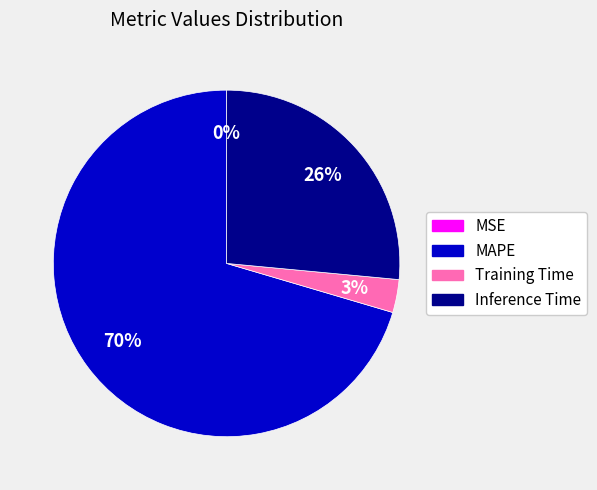

Is the sum of MAPE and Training Time greater than half?

Yes